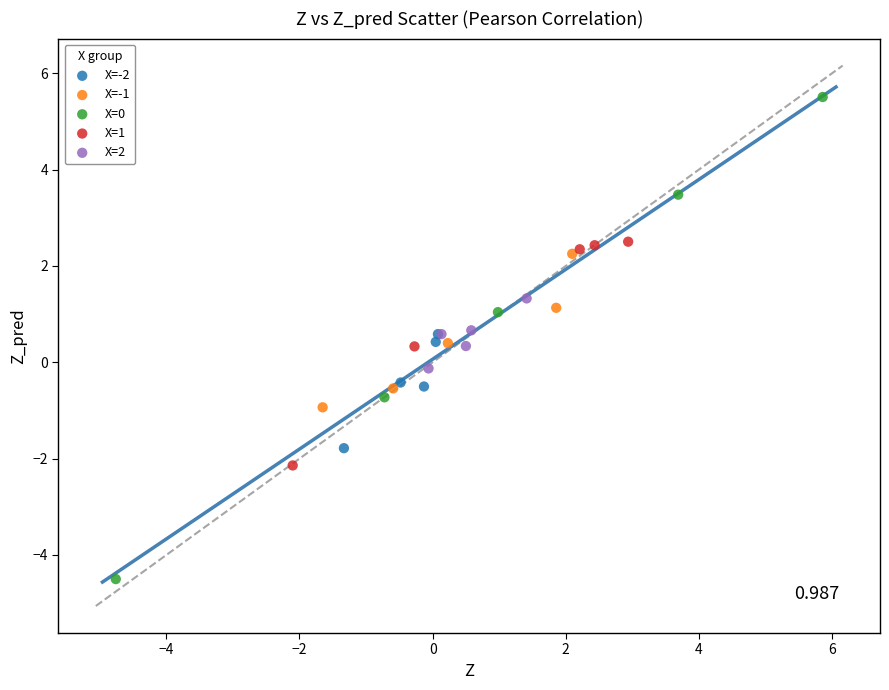

Which series contains the highest Y value?

X=0